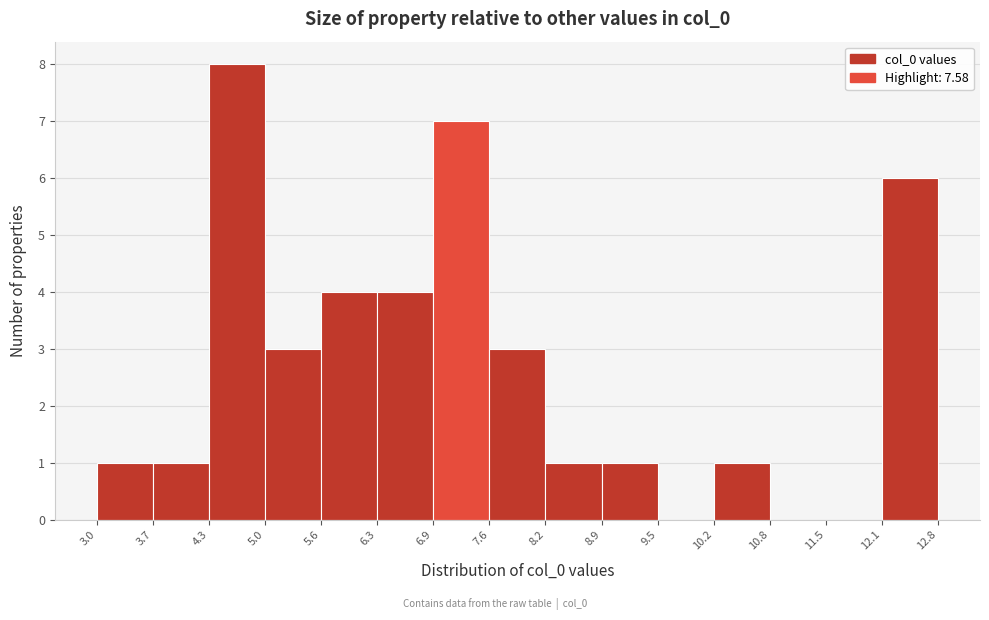

Reading left to right, list every bar in this chart as the range it spans on the x-axis followed by its height. The values are not printed on the chart, so give them approximately, as read against the axis.

3.0 to 3.7: 1
3.7 to 4.3: 1
4.3 to 5.0: 8
5.0 to 5.6: 3
5.6 to 6.3: 4
6.3 to 6.9: 4
6.9 to 7.6: 7
7.6 to 8.2: 3
8.2 to 8.9: 1
8.9 to 9.5: 1
9.5 to 10.2: 0
10.2 to 10.8: 1
10.8 to 11.5: 0
11.5 to 12.1: 0
12.1 to 12.8: 6